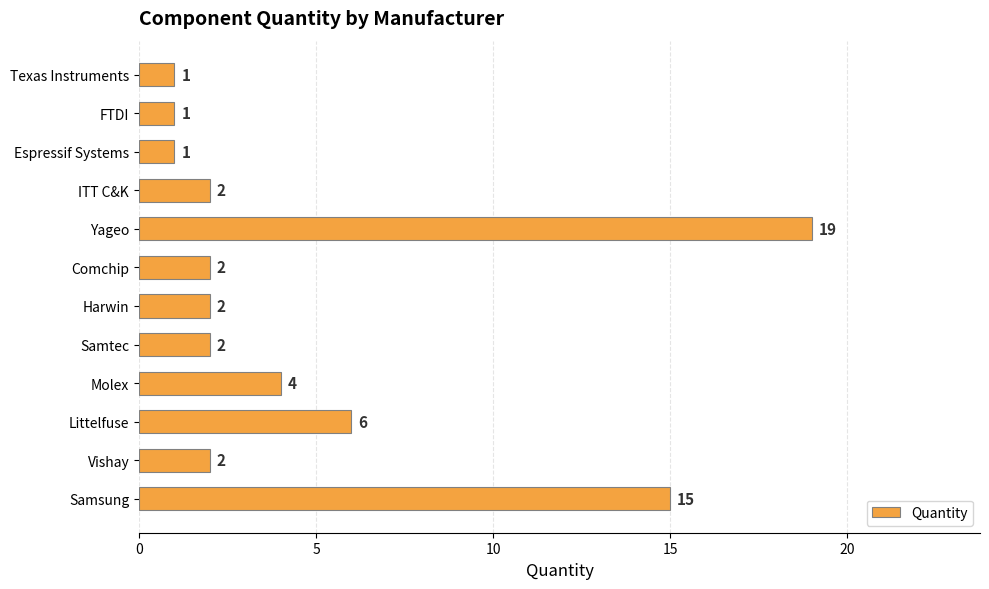

What is the change in value from Harwin to Yageo?

+17